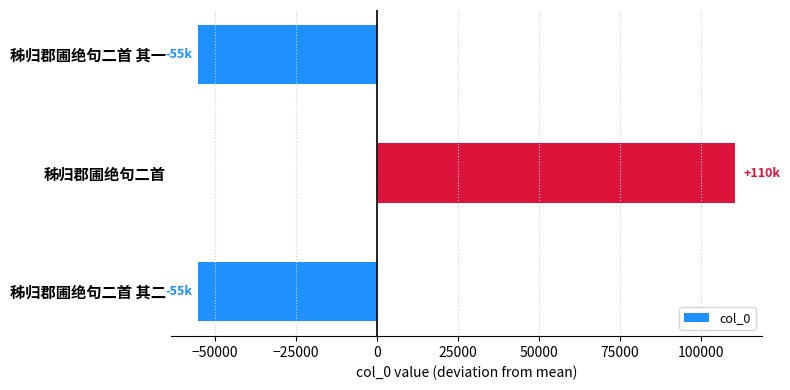

What is the approximate value at 秭归郡圃绝句二首?

110461.7